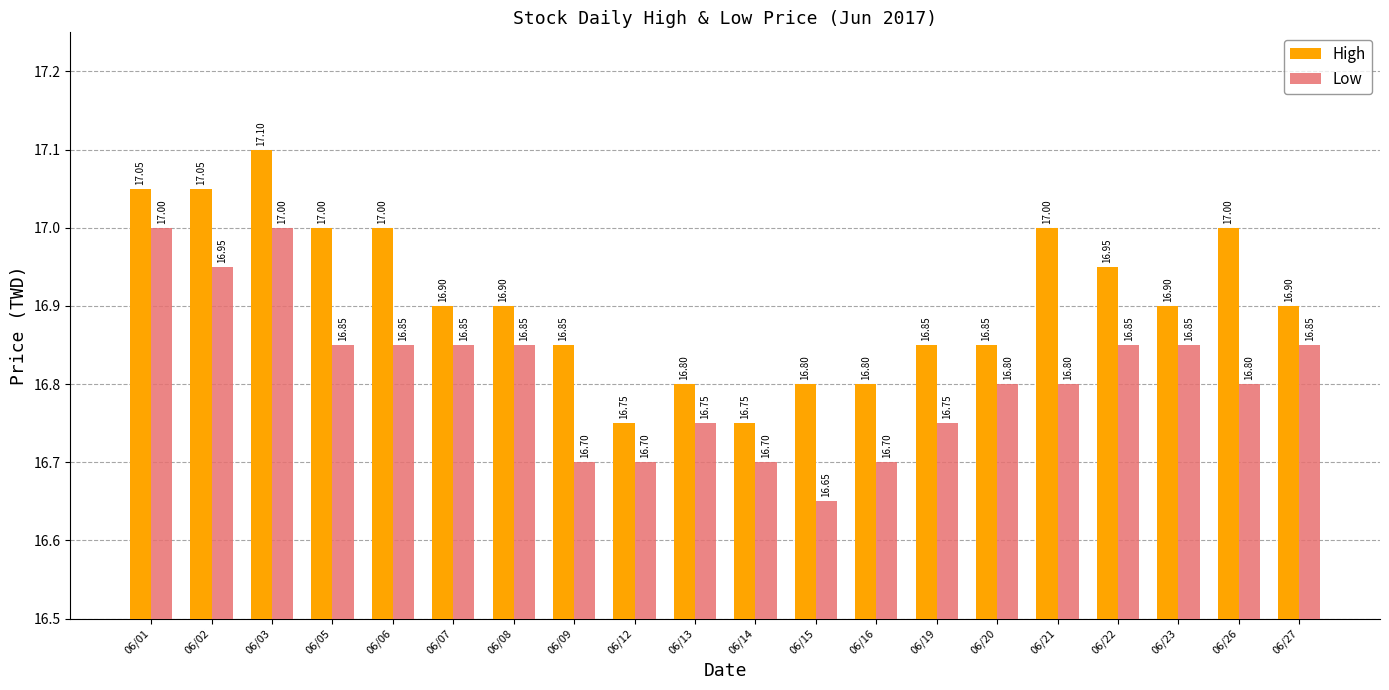

Which series has the largest total across all categories?

High